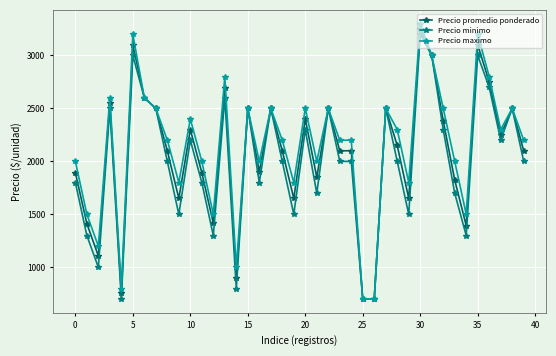

What is the greatest value displayed?

3300